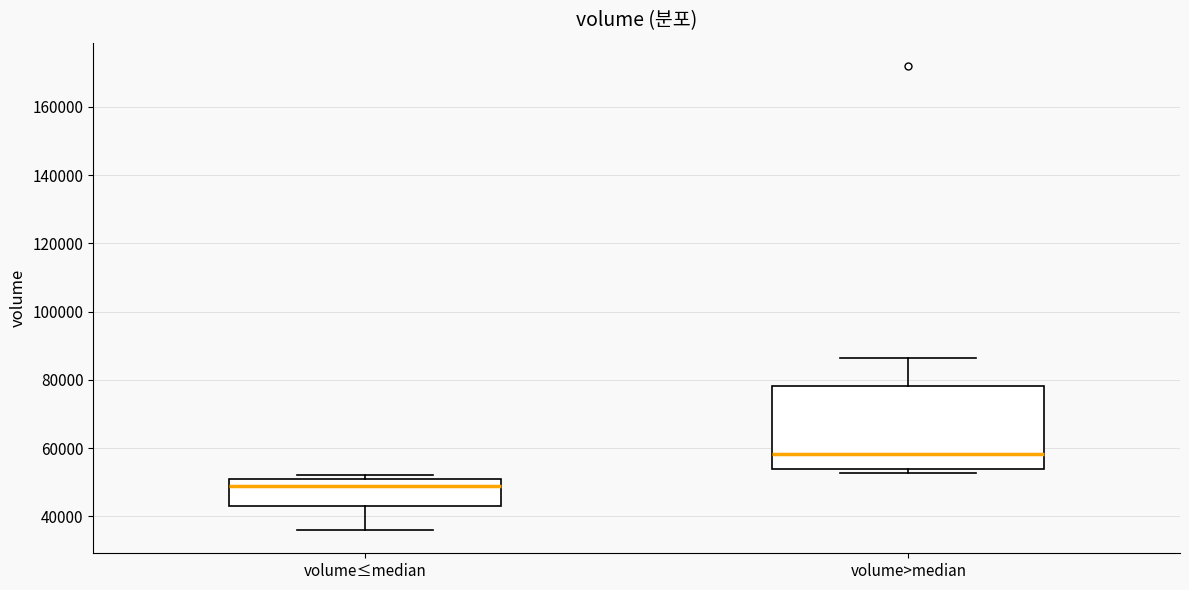

Which box is the tallest, from its lower edge to its upper edge?

volume>median